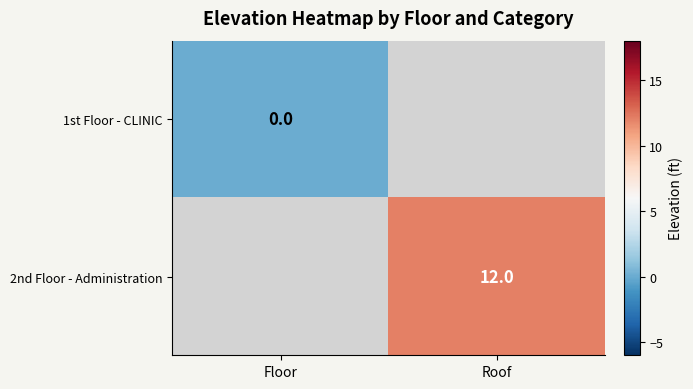

True or false: 2nd Floor - Administration has a value of 12 at Roof.

True